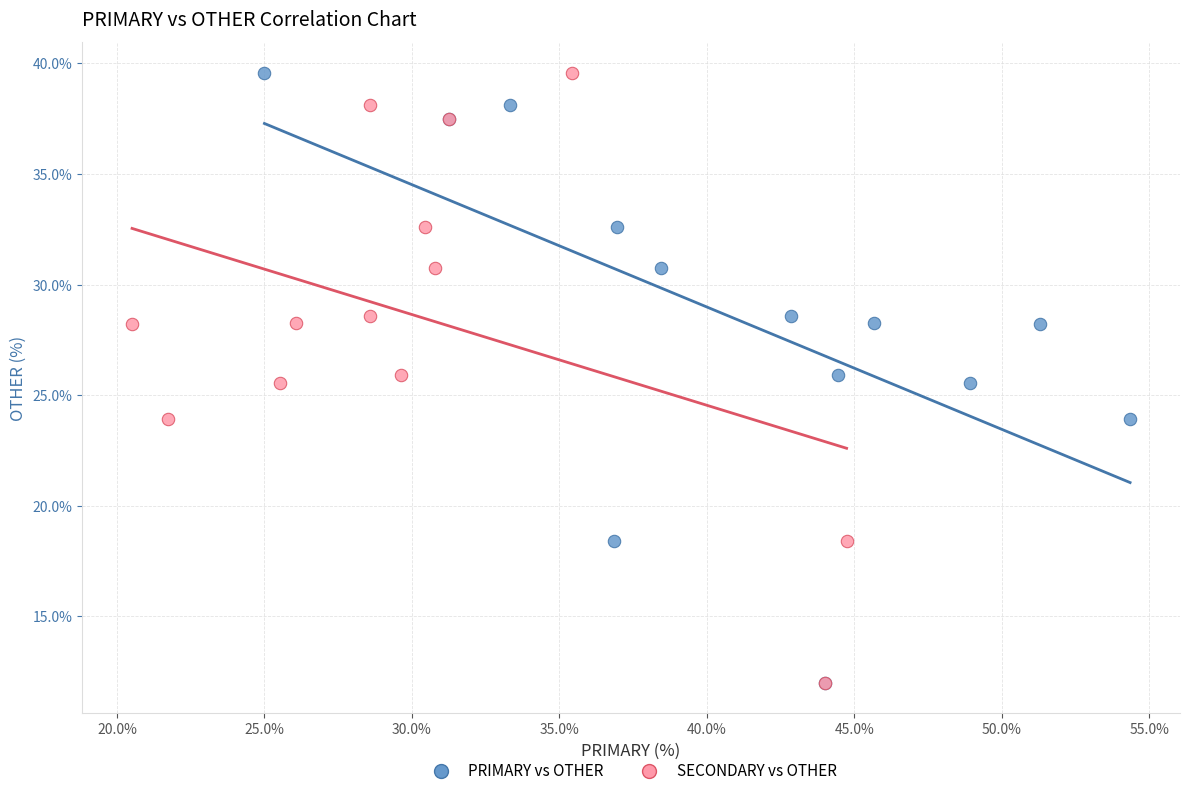

What are all the series names shown in the legend?

PRIMARY vs OTHER, SECONDARY vs OTHER